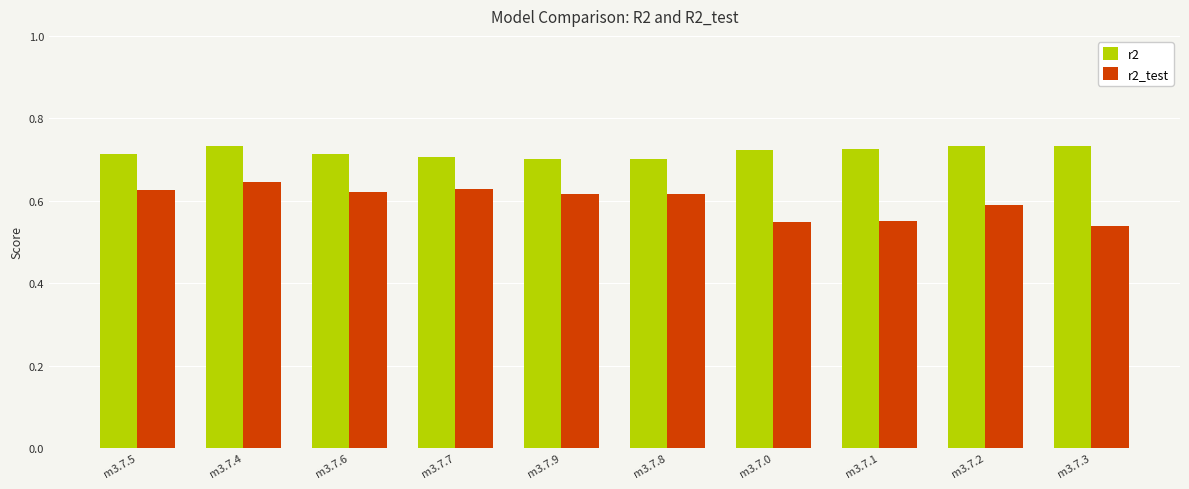

Which series has the widest spread of values?

r2_test